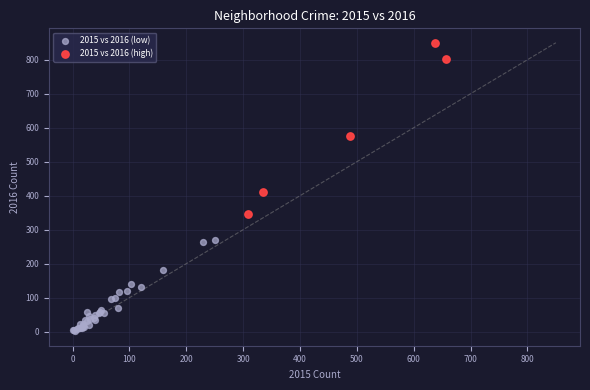

What are all the series names shown in the legend?

2015 vs 2016 (low), 2015 vs 2016 (high)